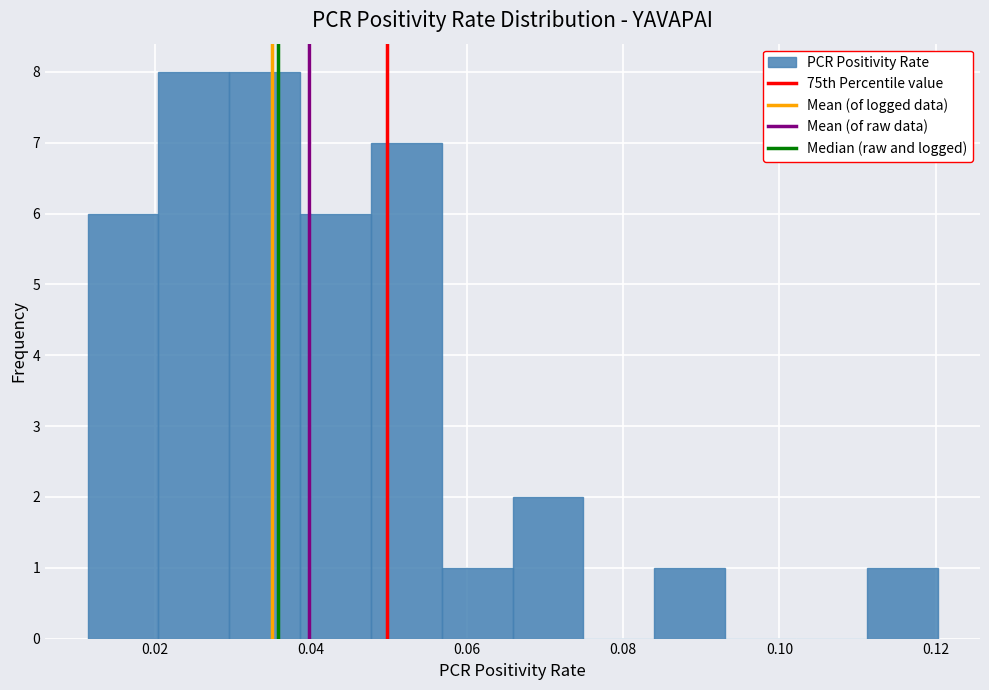

Reading left to right, transcribe this chart: for each bar, give the range it covers on the x-axis and its height. Neither the bar edges nor the heights are printed on the chart, so give them approximately, as read against the axes.

0.012 to 0.020: 6
0.020 to 0.030: 8
0.030 to 0.038: 8
0.038 to 0.048: 6
0.048 to 0.056: 7
0.056 to 0.066: 1
0.066 to 0.074: 2
0.074 to 0.084: 0
0.084 to 0.094: 1
0.094 to 0.102: 0
0.102 to 0.112: 0
0.112 to 0.120: 1